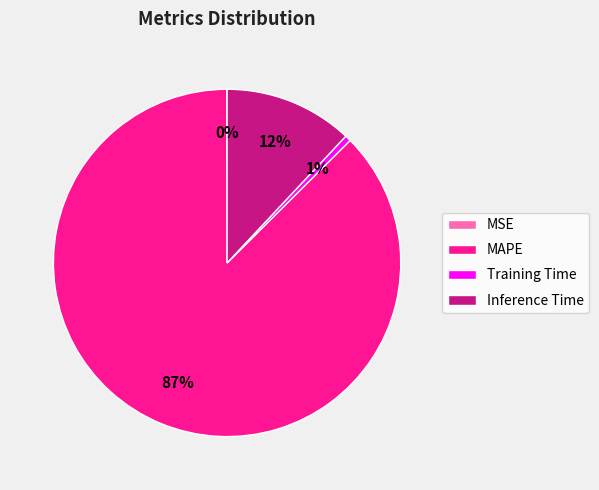

Is the sum of Training Time and MAPE greater than half?

Yes